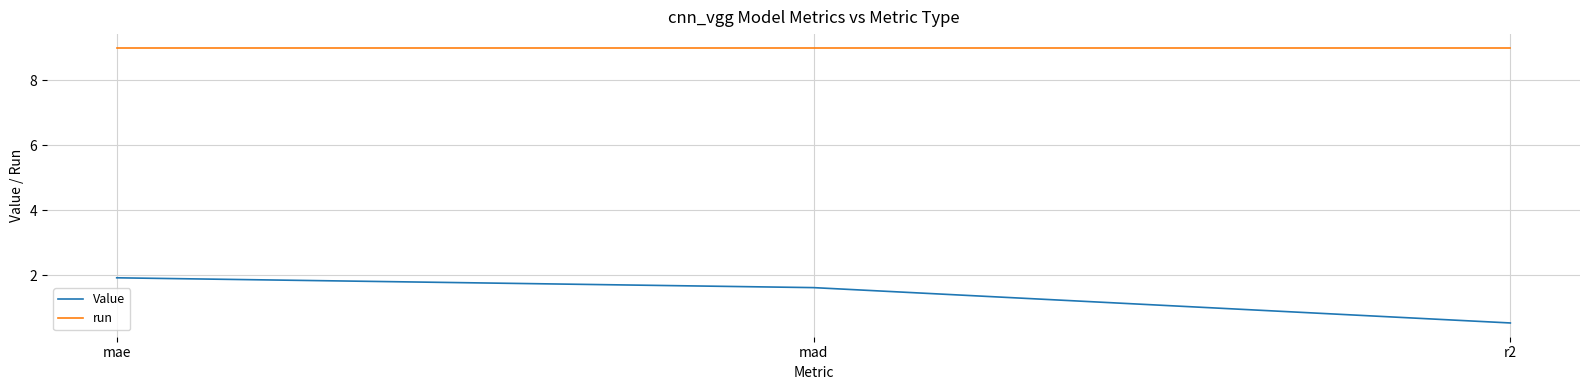

Rank the series by their maximum value, from lowest to highest.

Value, run